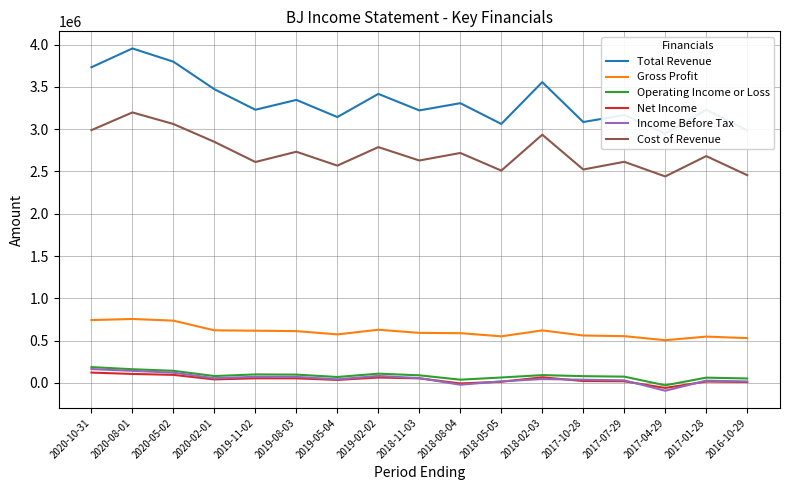

What is the label of the 4th point from the left?

2020-02-01